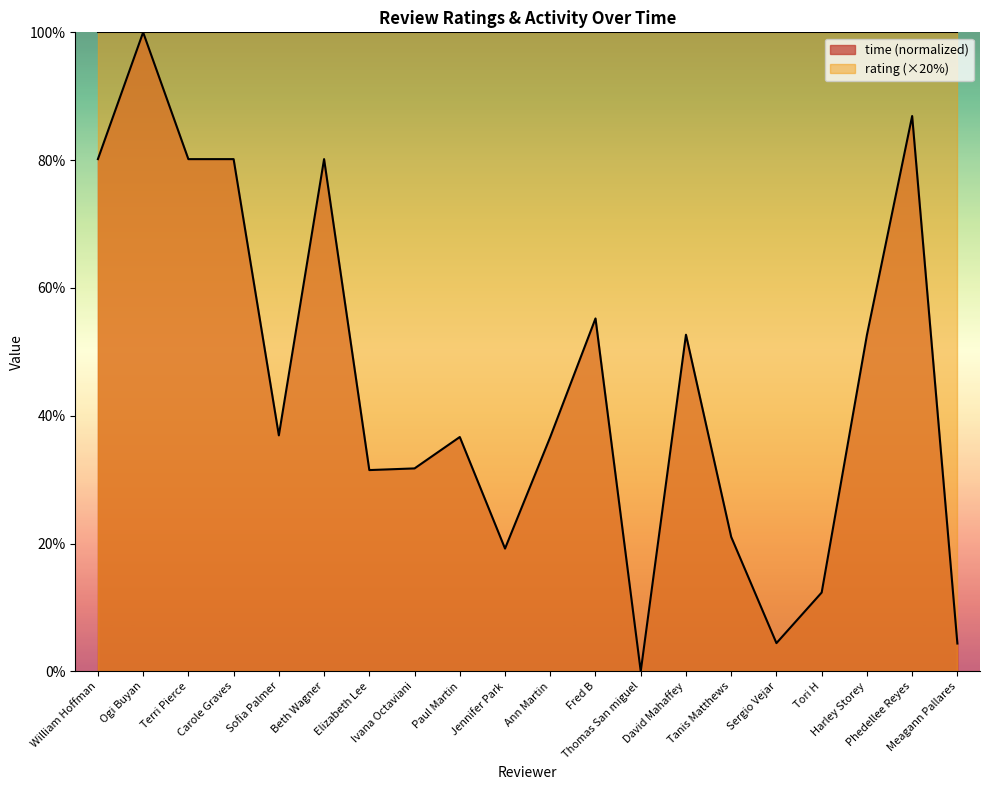

Count the number of values greater than 36.

12